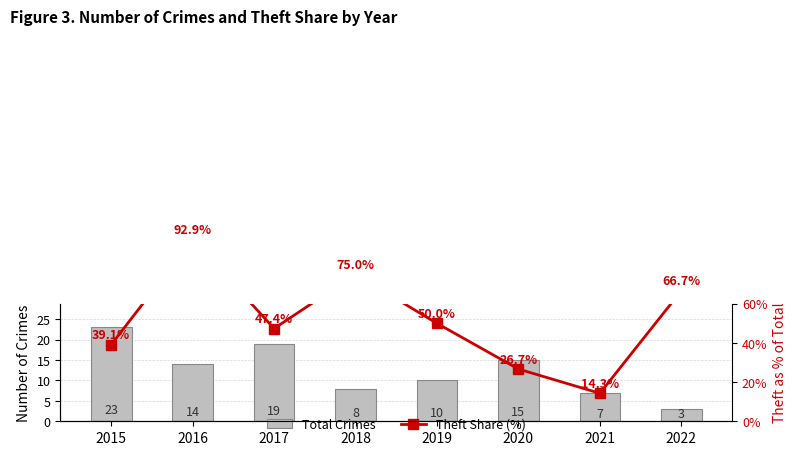

The Theft Share (%) series shows 10.0 at 2019. True or false?

False